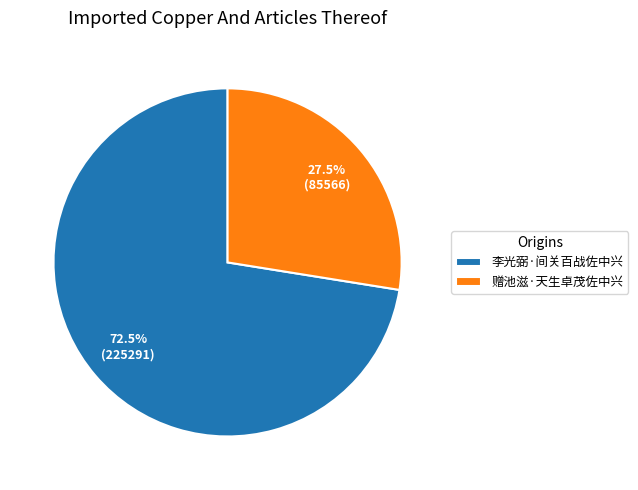

What percentage do 李光弼·间关百战佐中兴 and 赠池滋·天生卓茂佐中兴 together represent?

100.0%